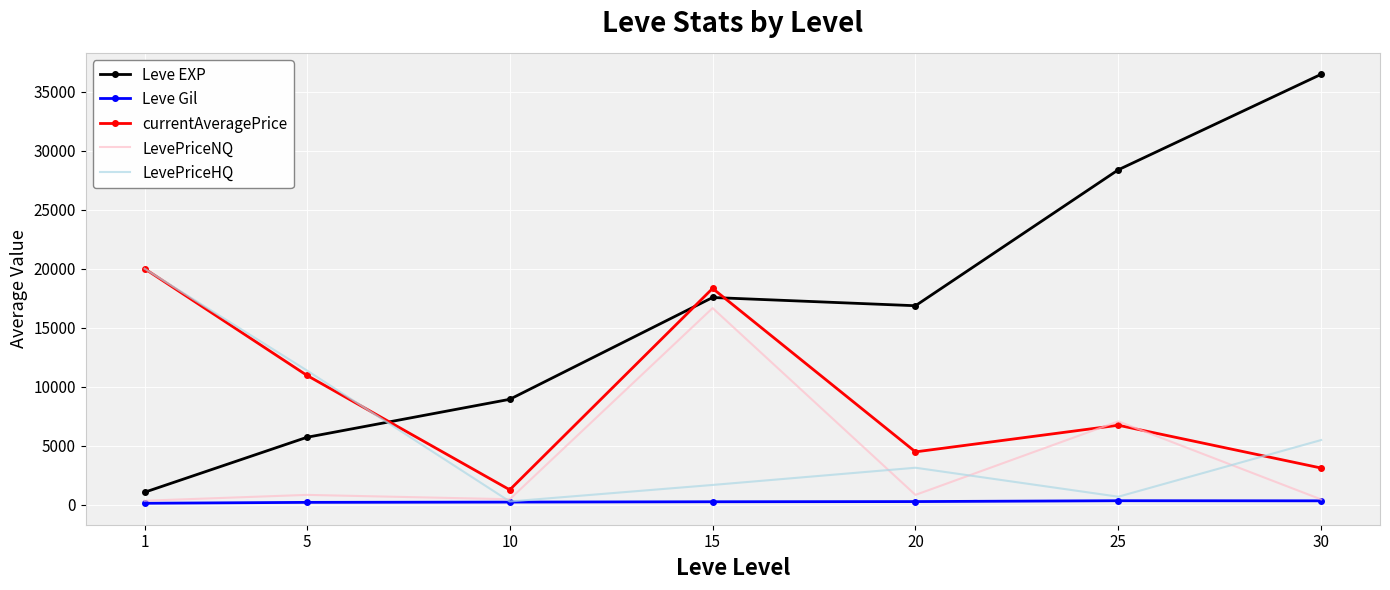

What is the total value across all series at 30?

45829.0